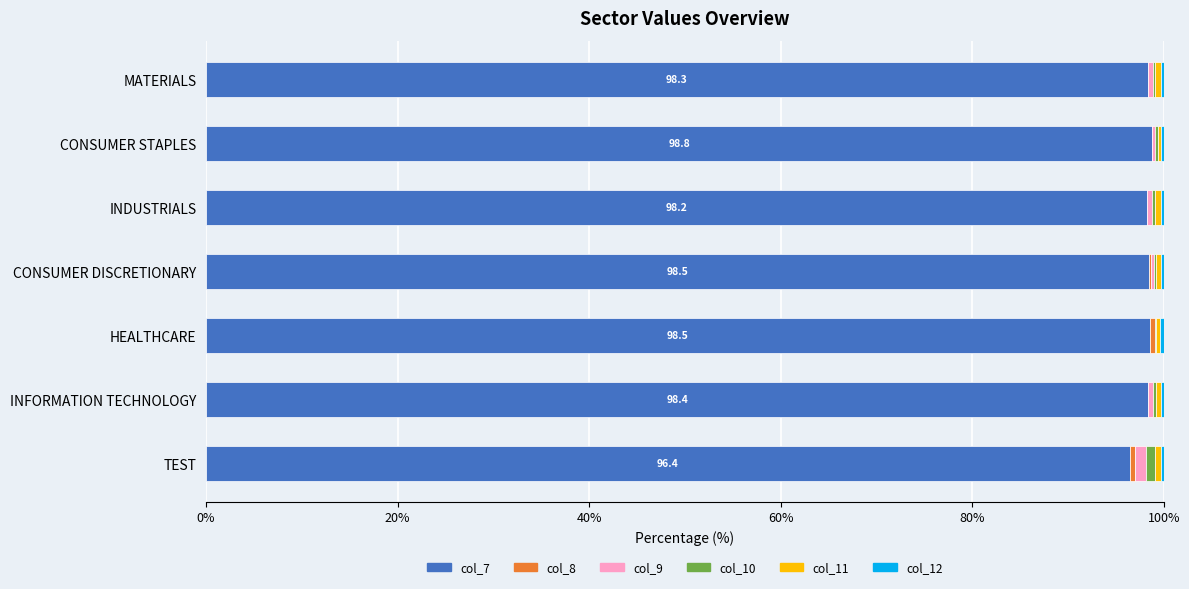

True or false: col_7 has a value of 47.1 at HEALTHCARE.

False